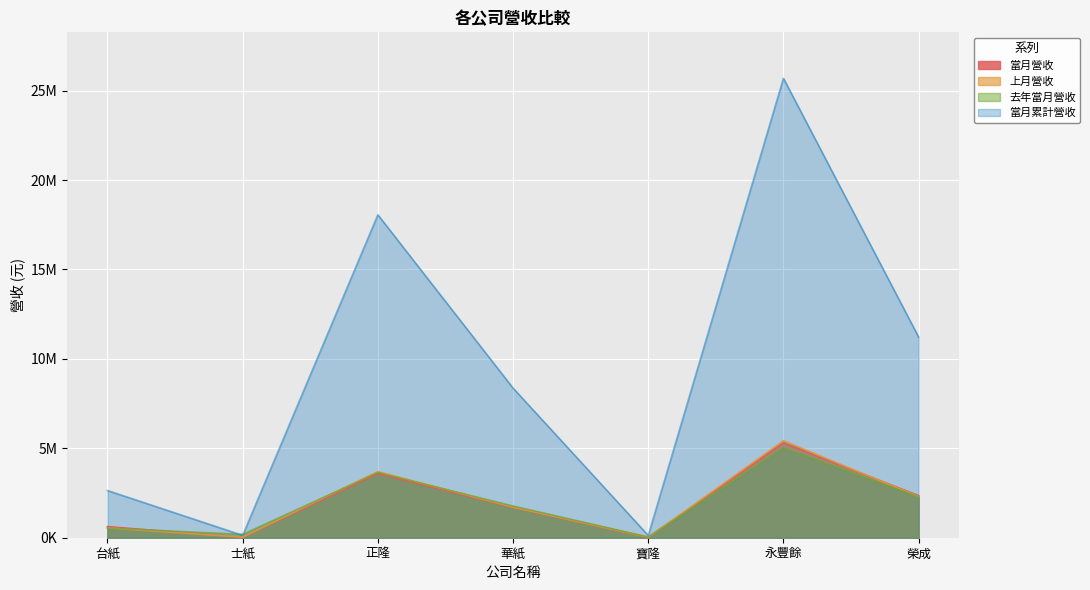

What is the difference between the highest and lowest values at 寶隆?

108450